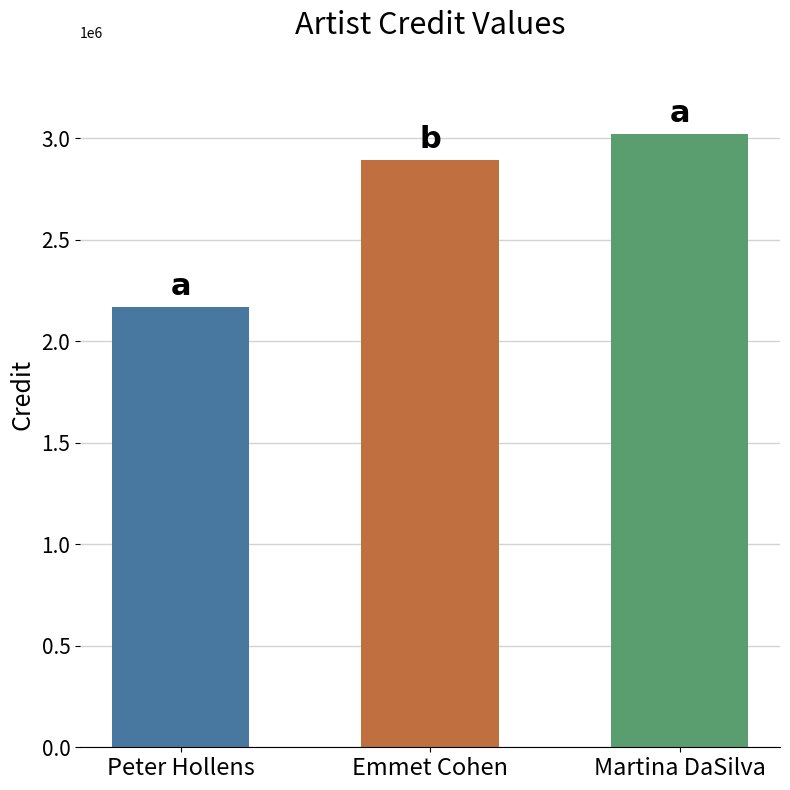

Rank the categories by value from lowest to highest.

Peter Hollens, Emmet Cohen, Martina DaSilva